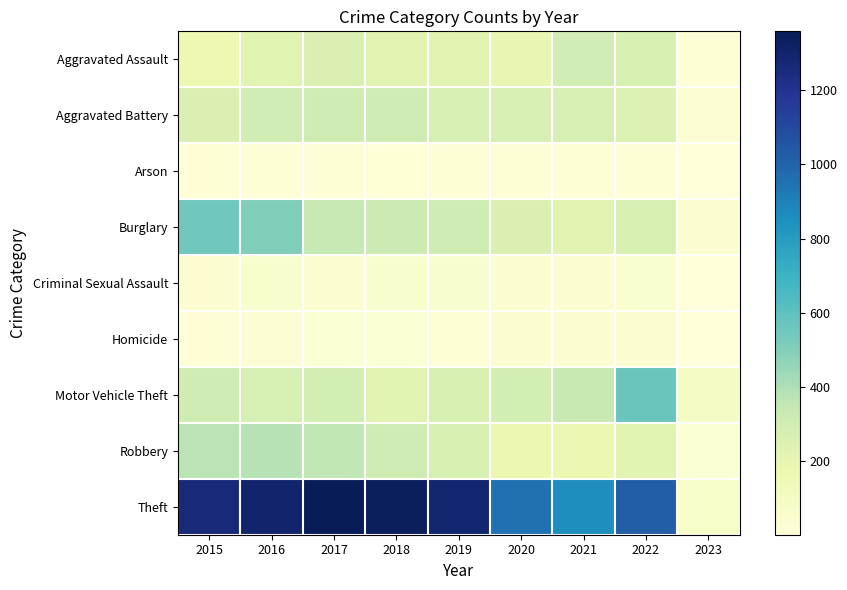

Between 2015 and 2019, which series saw the biggest shift?

Burglary